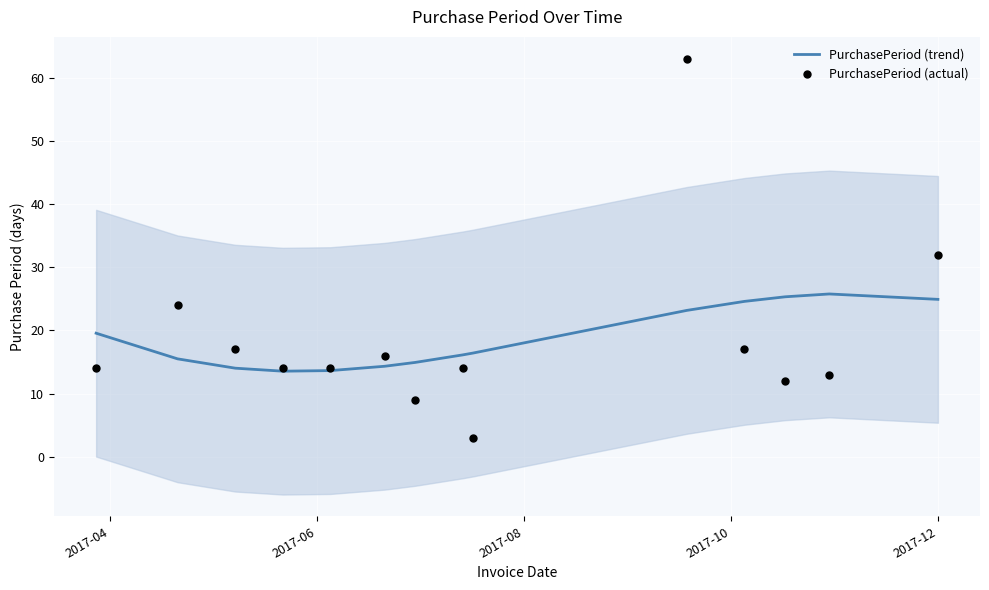

Which series reaches the maximum Y coordinate?

PurchasePeriod (actual)